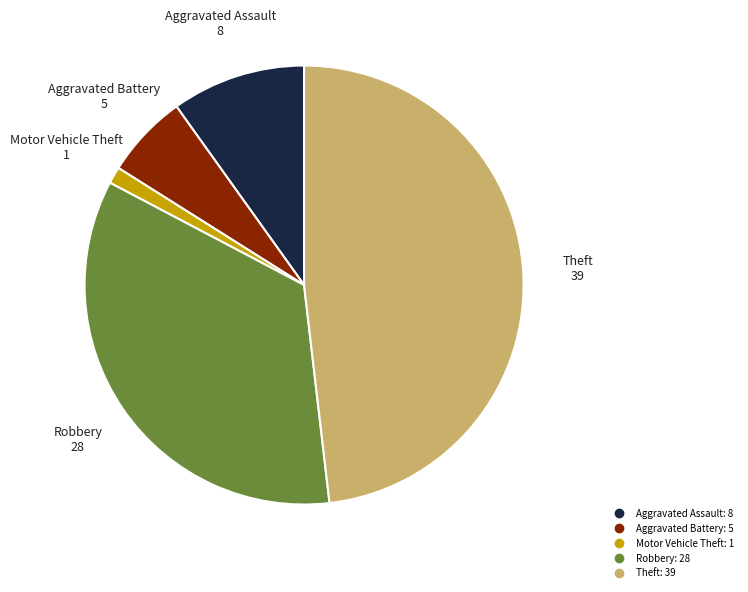

Does Aggravated Battery account for over 50% of the chart?

No